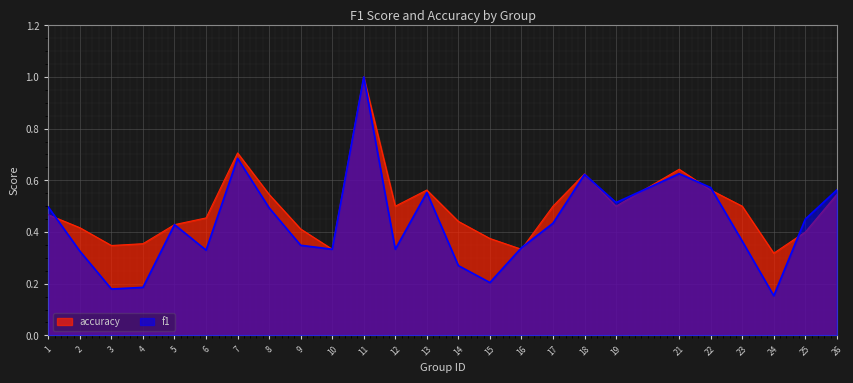

The f1 series shows 0.3 at 9. True or false?

True